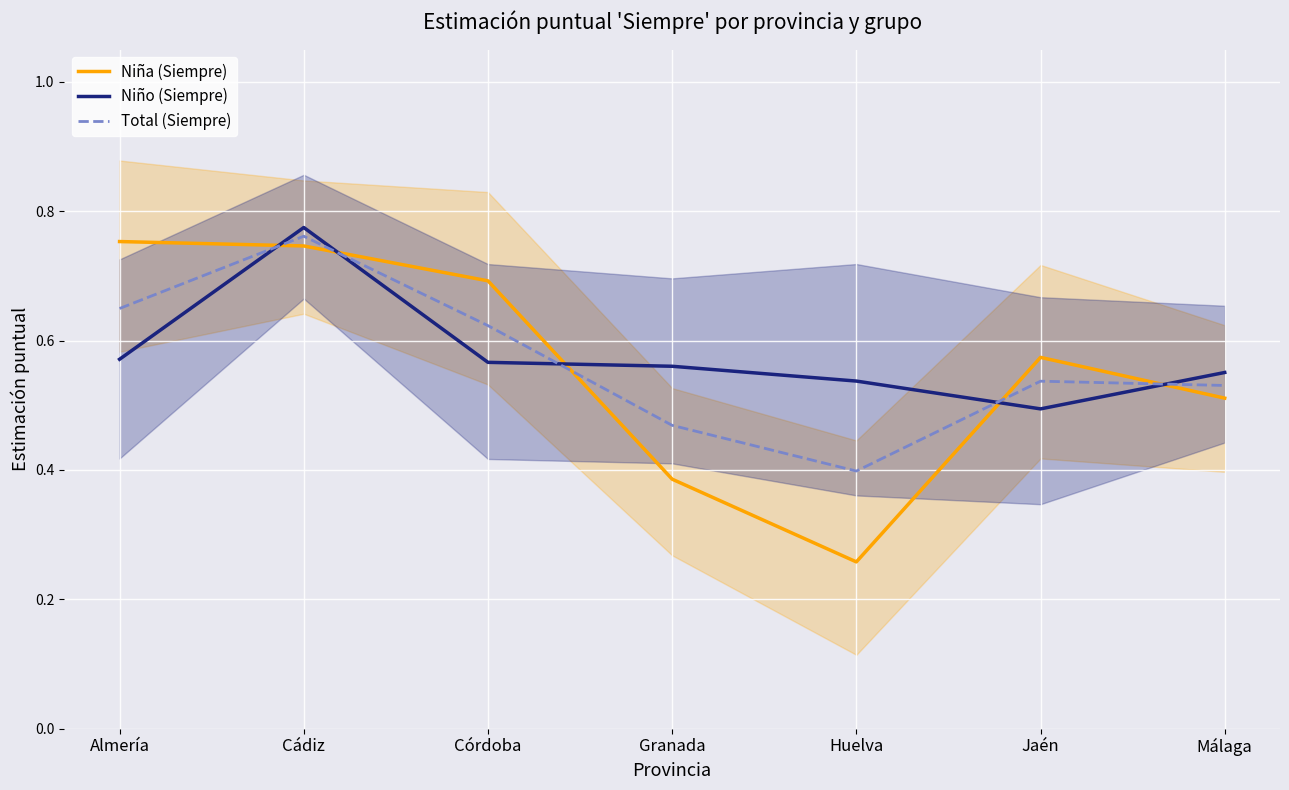

Where is the first local minimum for Niña (Siempre)?

Huelva